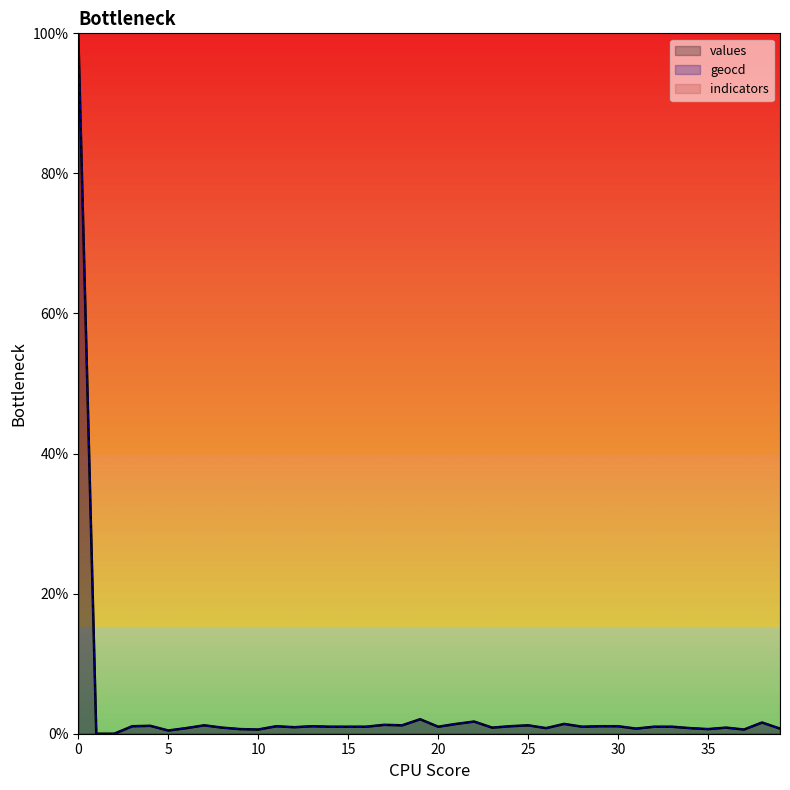

Rank the series by their maximum value, from highest to lowest.

values, geocd